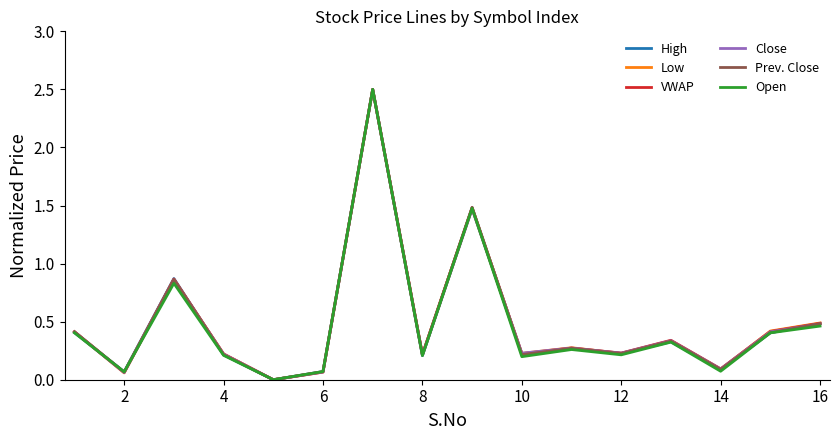

How many interior local peaks does the Close series have?

5